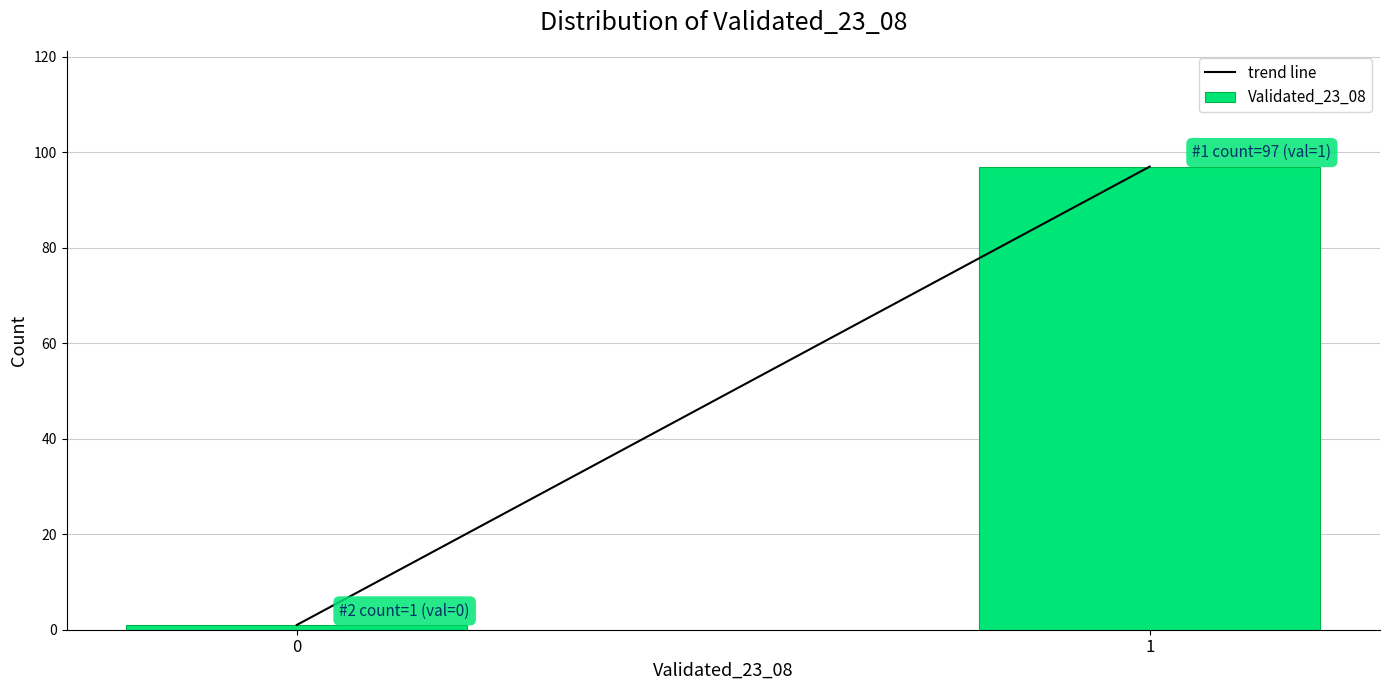

Reading right to left, extract all data points from this chart.

1=97	0=1